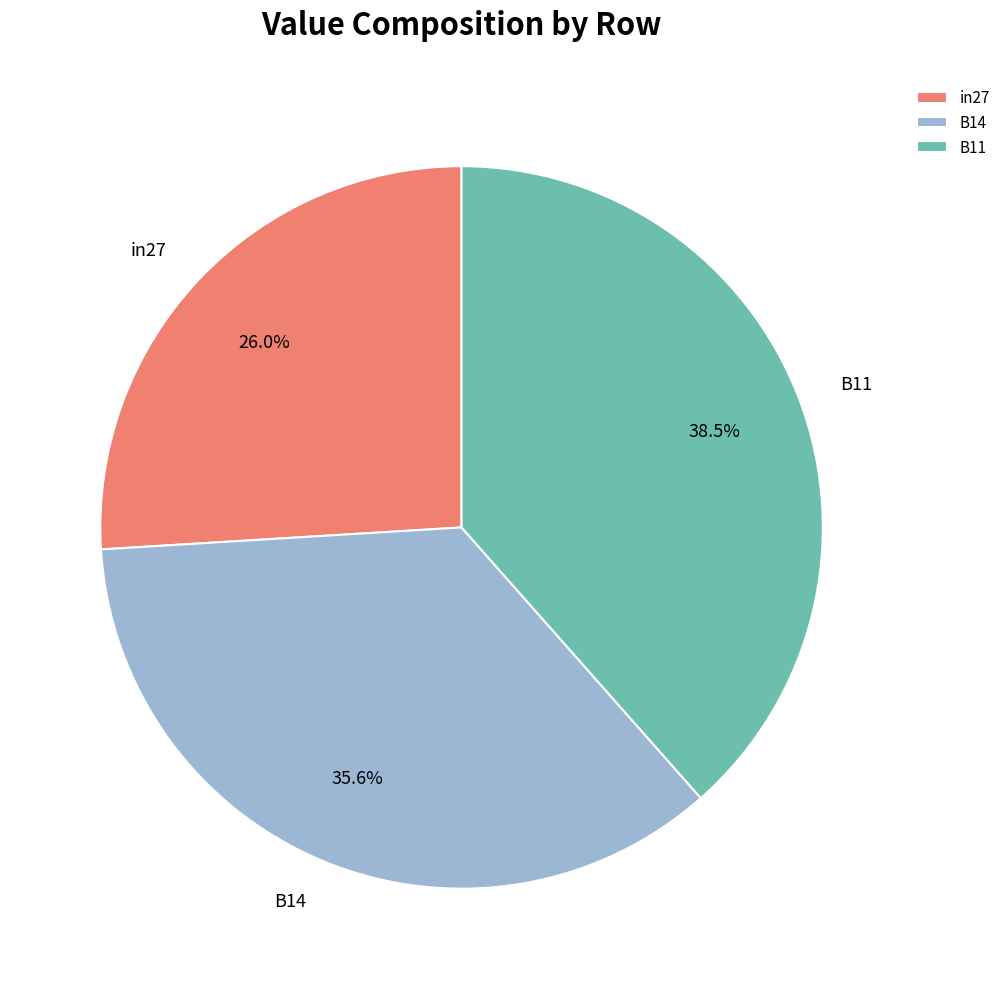

Does in27 account for over 50% of the chart?

No